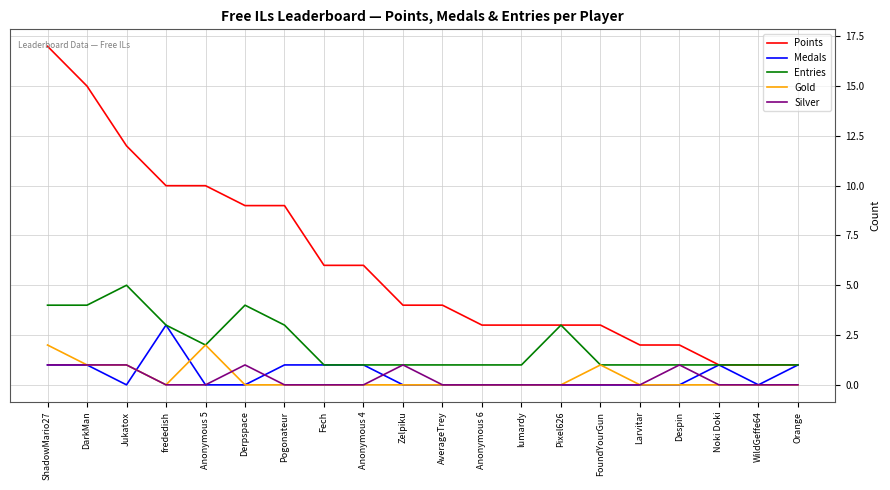

List the series in order of their peak value, highest first.

Points, Entries, Medals, Gold, Silver